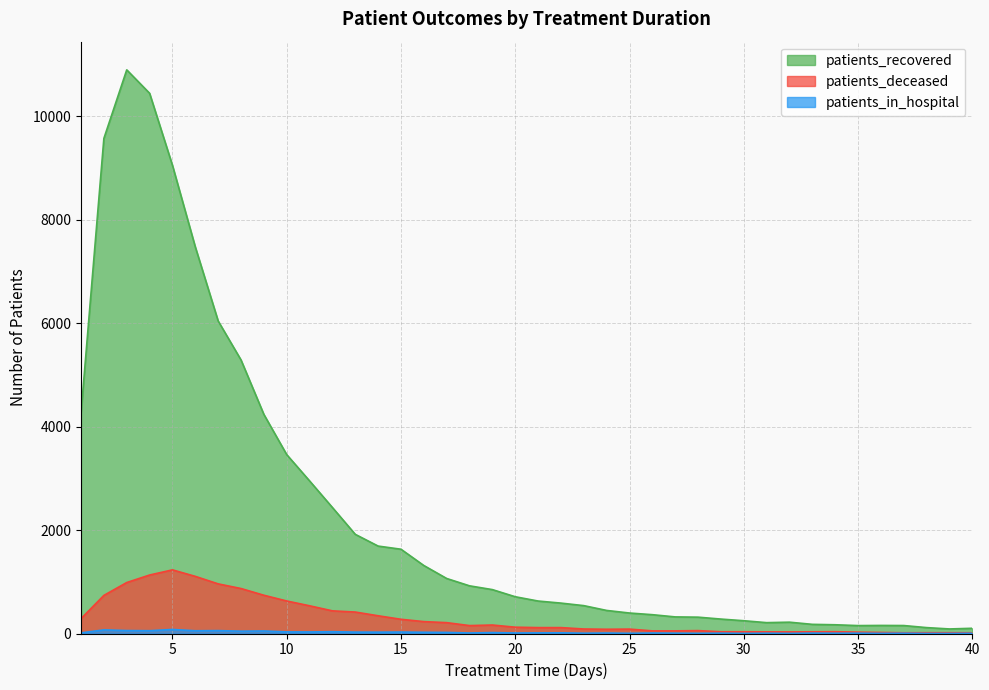

Which series has the largest total across all categories?

patients_recovered